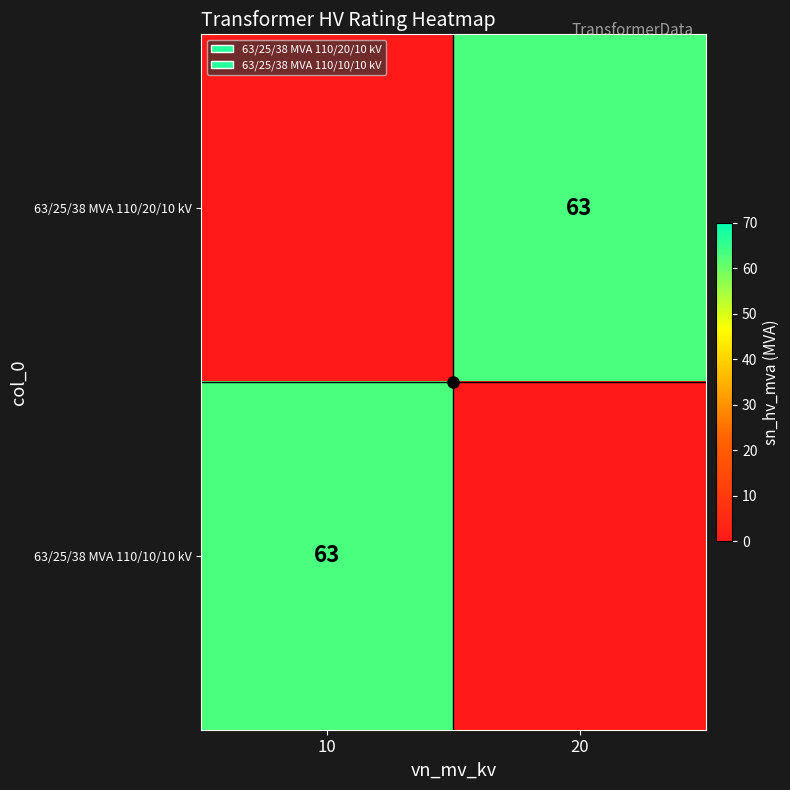

Is it true that 63/25/38 MVA 110/10/10 kV equals 63 at 10?

True